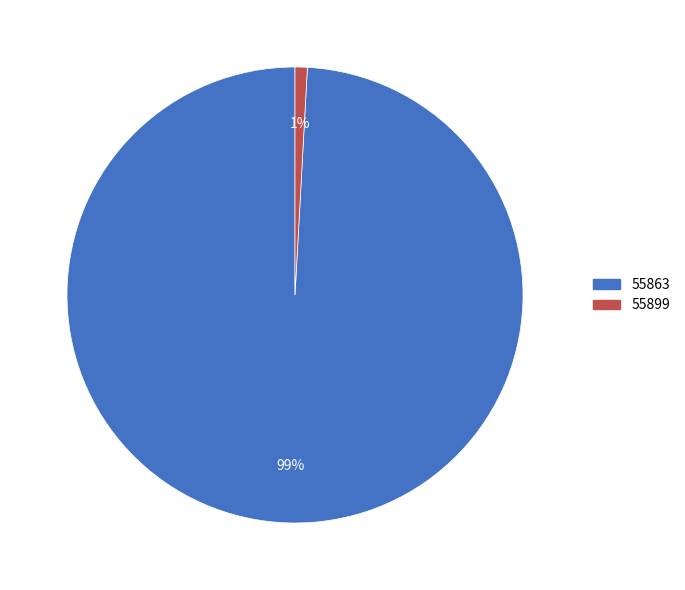

What percentage is the 55899 slice, to the nearest percent?

1%